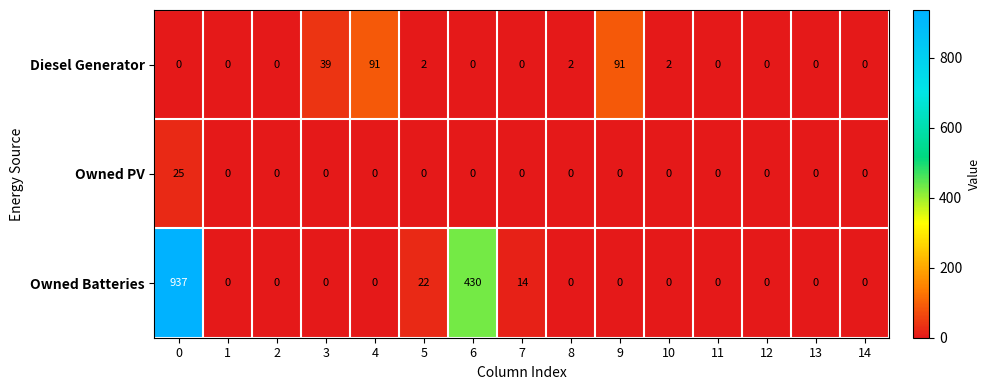

Is it true that Owned PV equals 0 at 13?

True